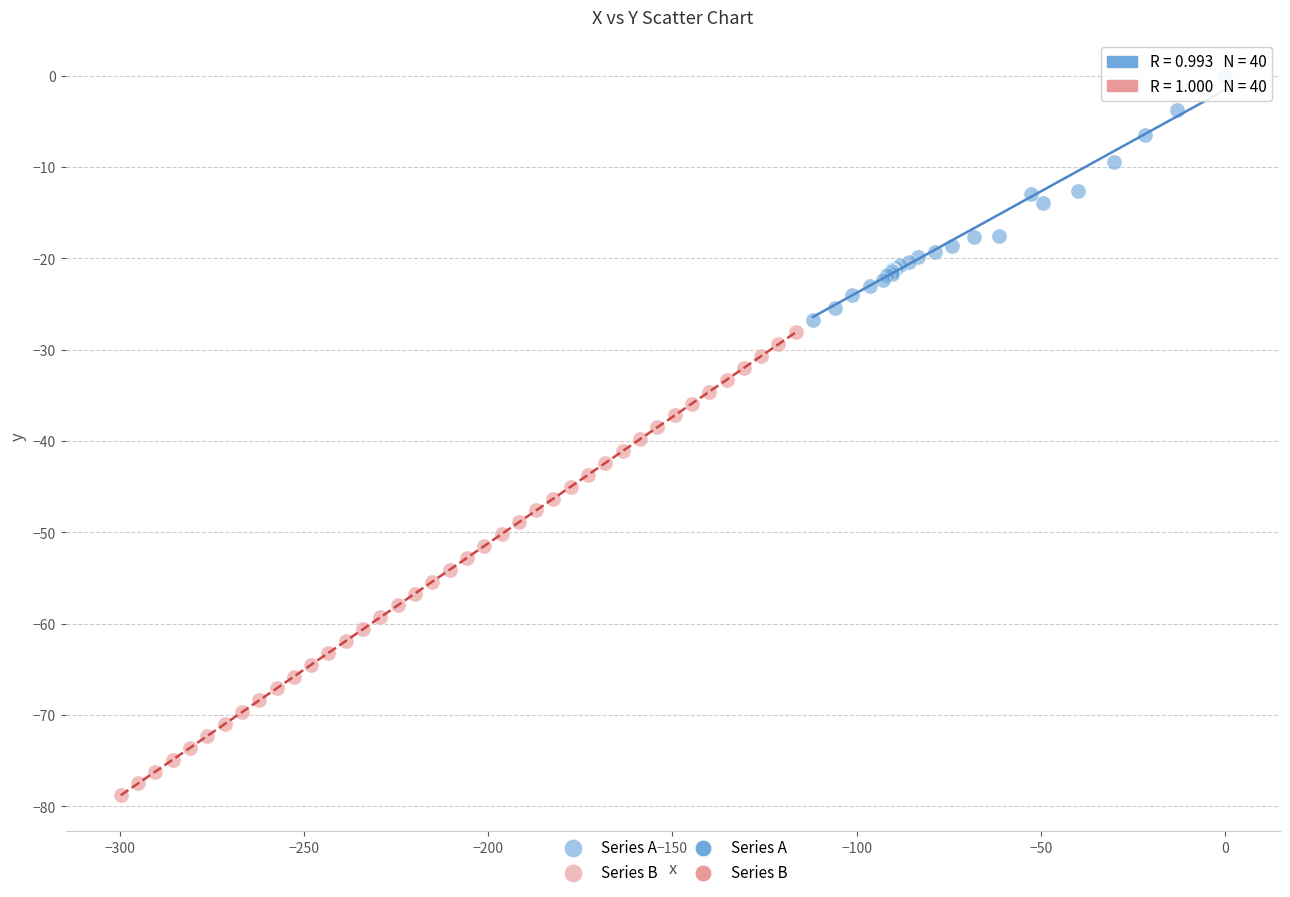

Which series contains the lowest Y value?

Series B